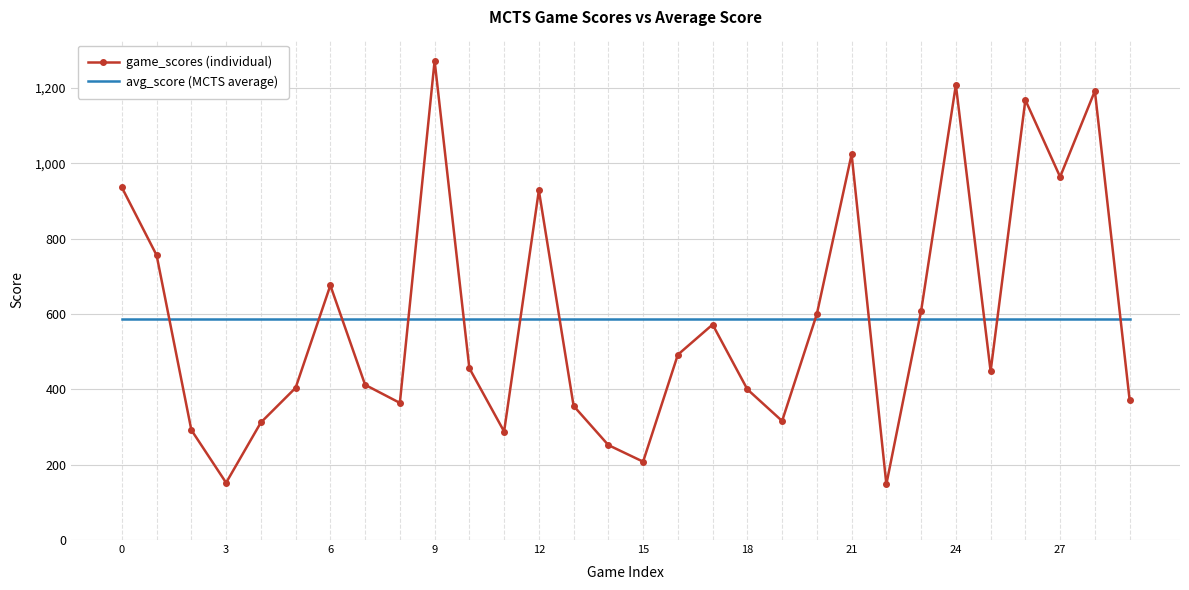

What are all the series names shown in the legend?

game_scores (individual), avg_score (MCTS average)